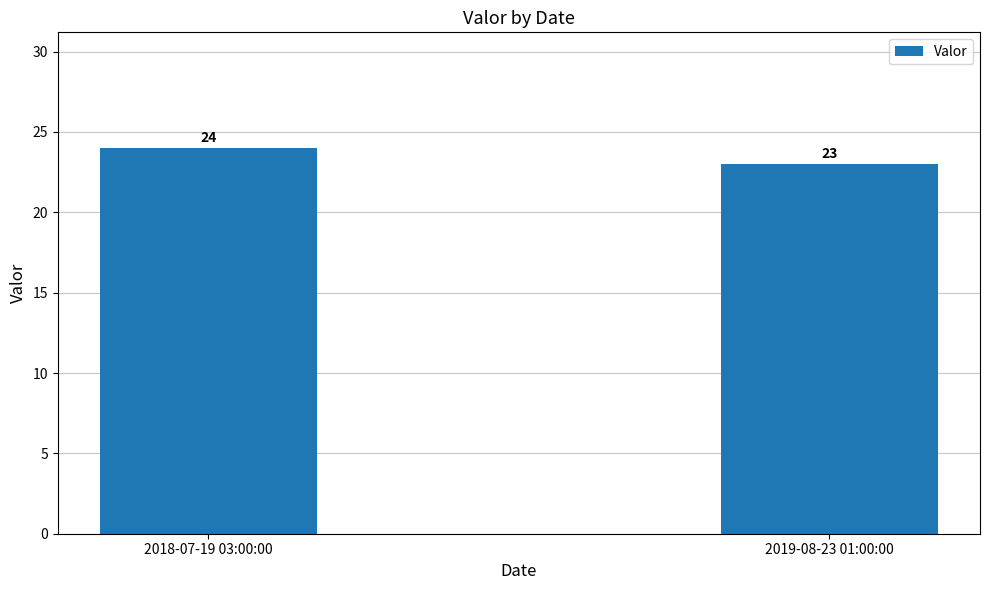

What is the difference between the maximum and minimum values?

1